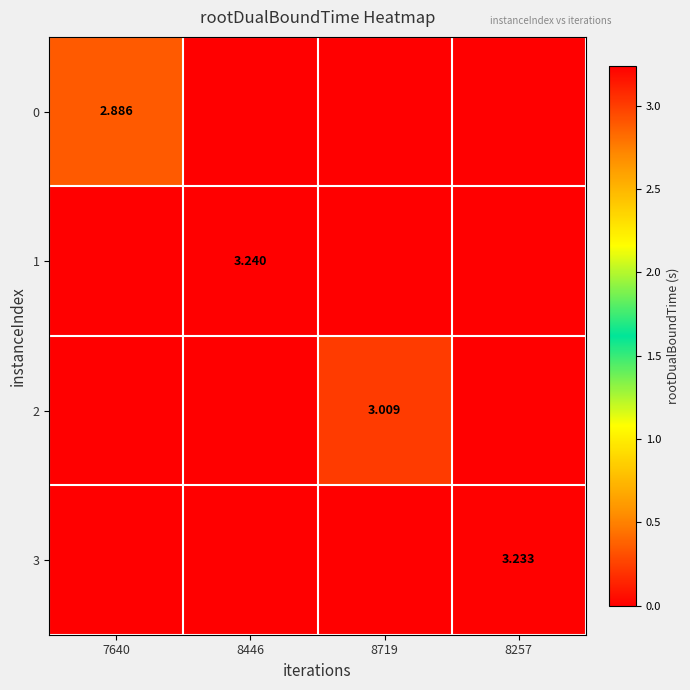

What is the sum of the 0 values at 7640 and 8257?

2.9